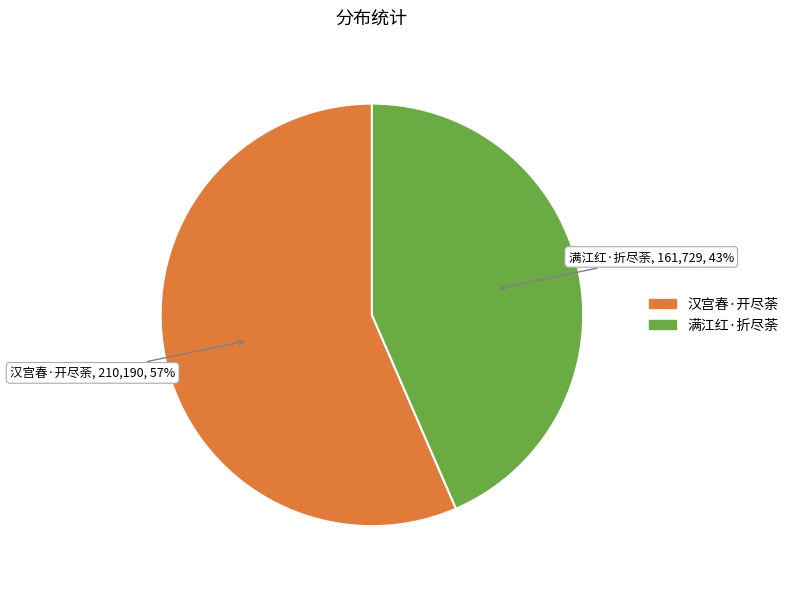

Is it true that 满江红·折尽荼 is 43% of the pie?

True